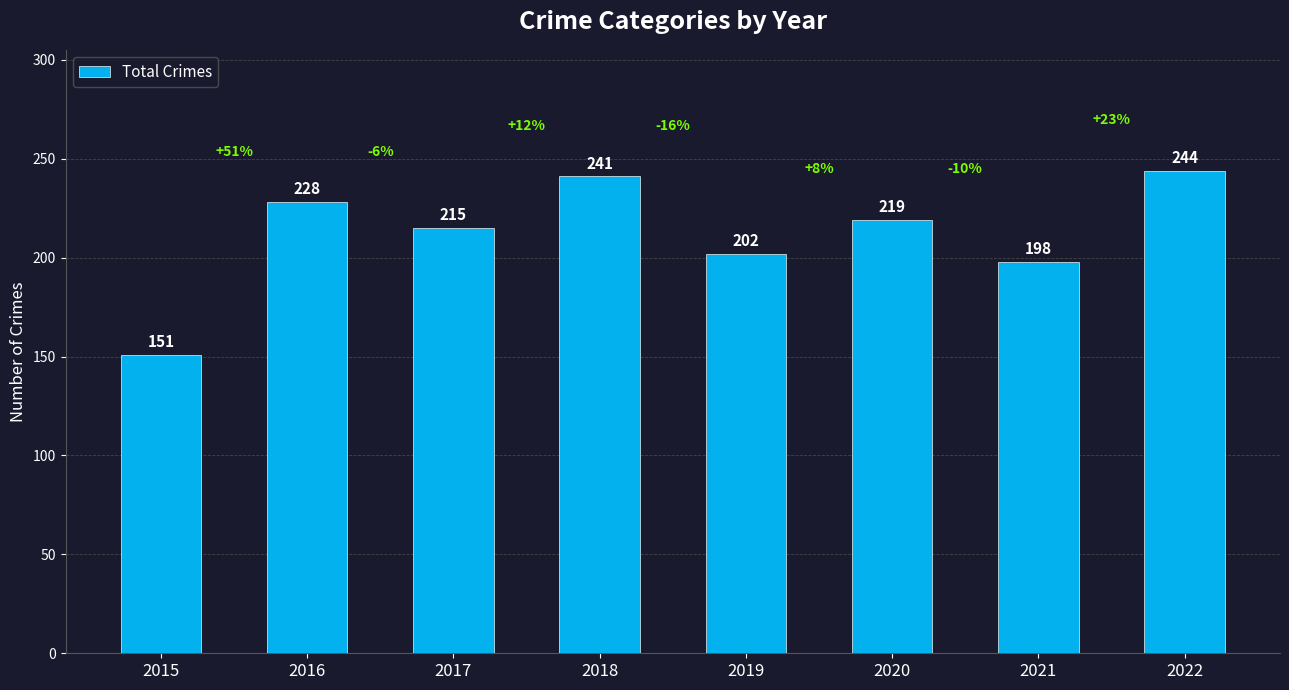

Is it true that the value at 2018 is 241?

True